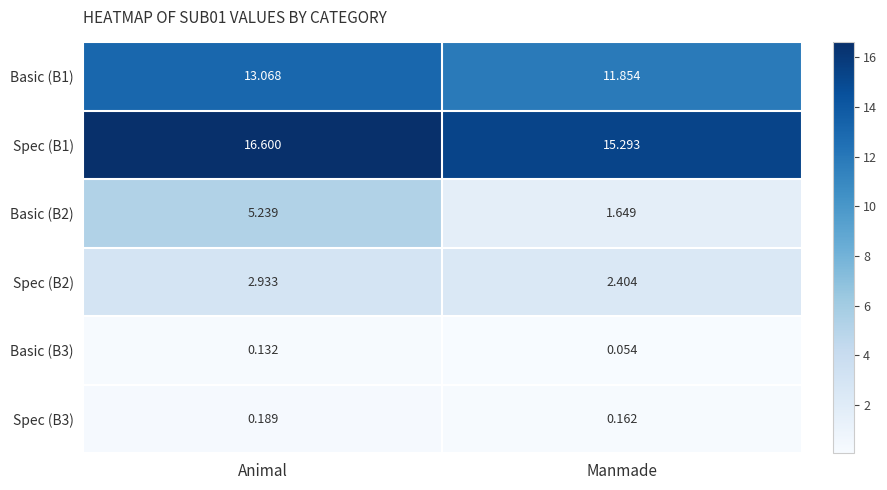

At which label is Spec (B2) closest to 2?

Manmade